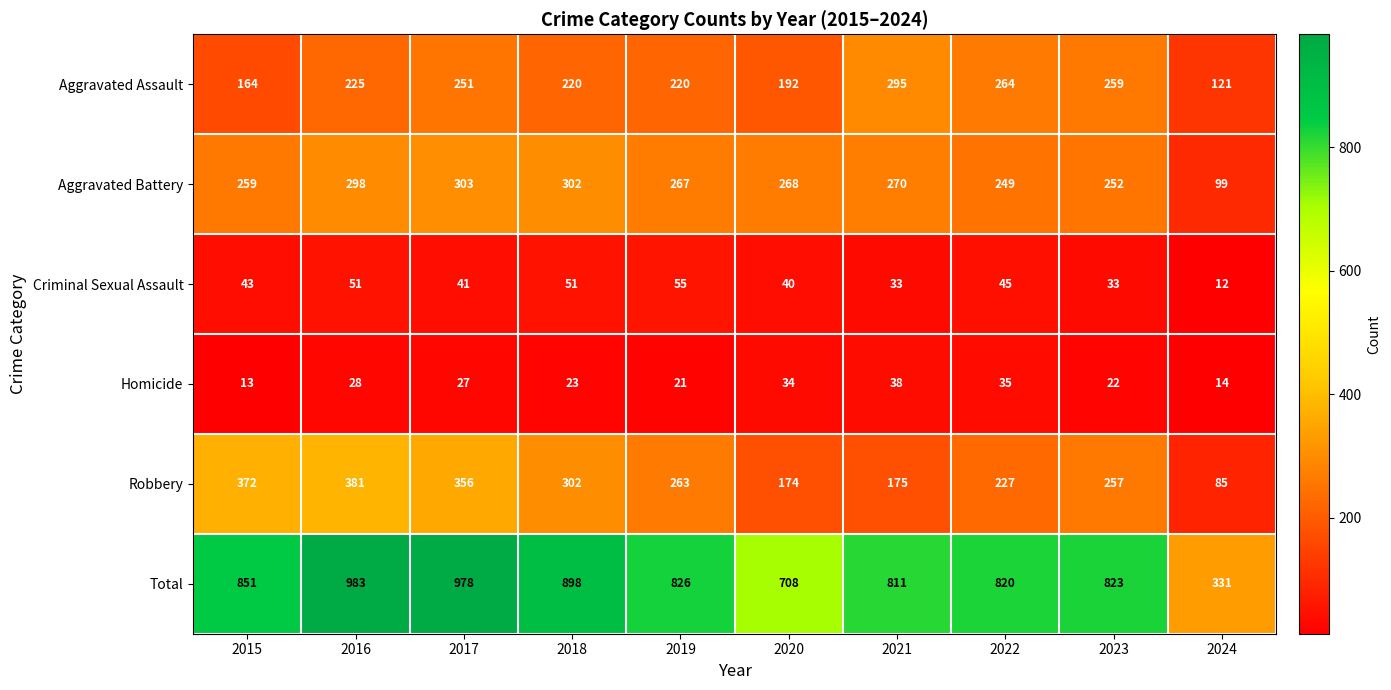

What is the total value across all series at 2024?

662